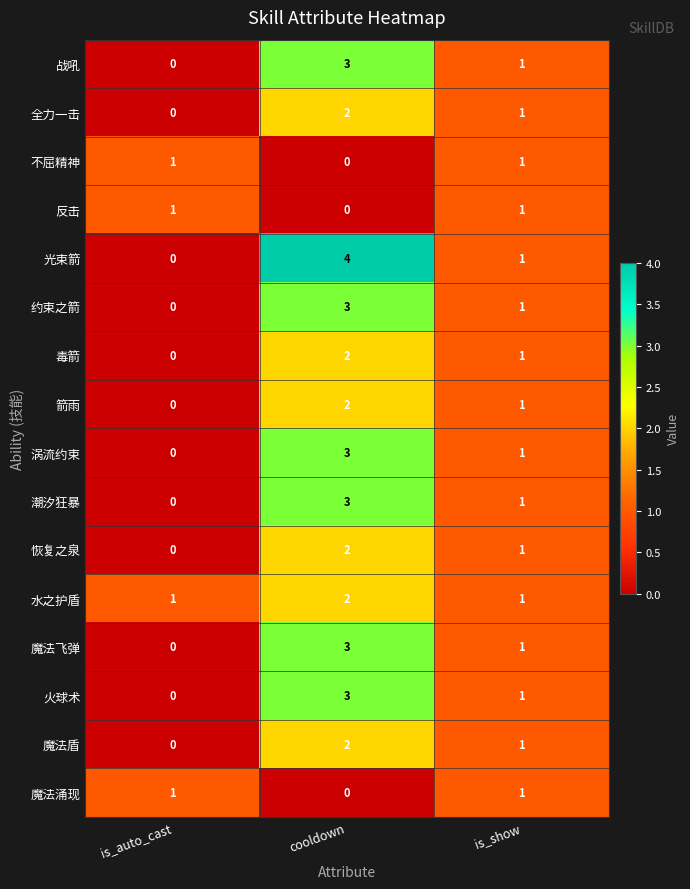

Which series has the largest range (max minus min)?

光束箭